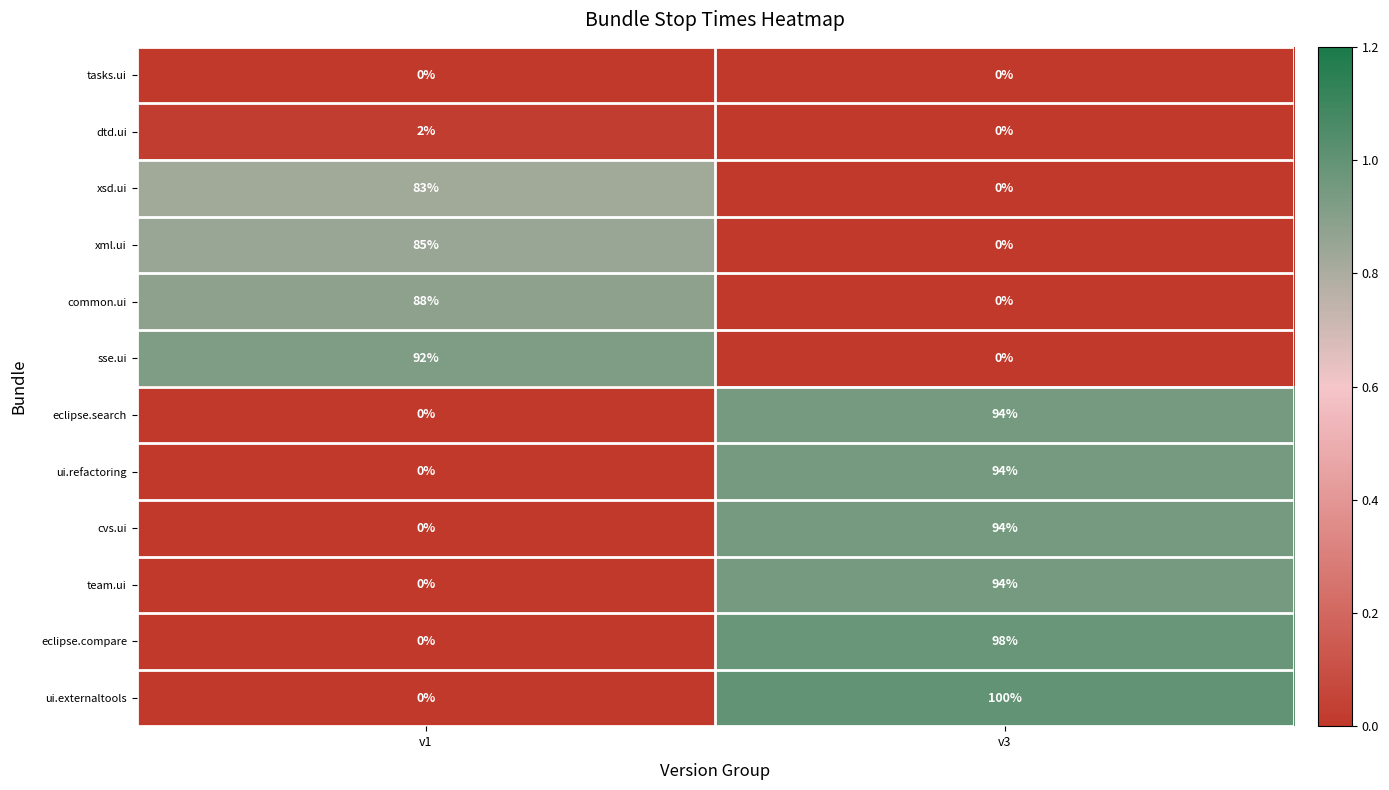

How many data points does each series have?

2